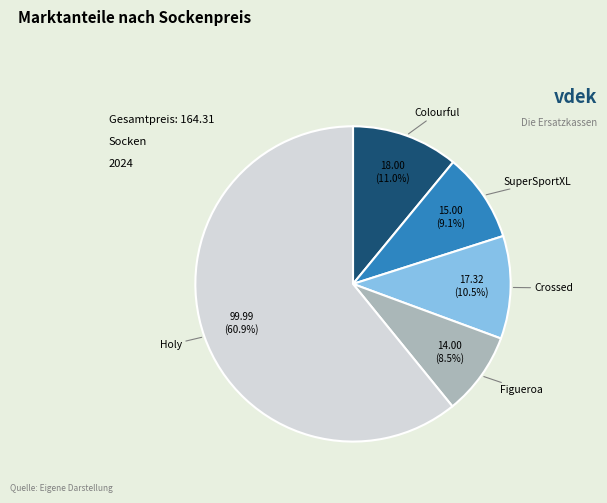

To the nearest percent, what is the difference between the largest and smallest slice percentages?

52%